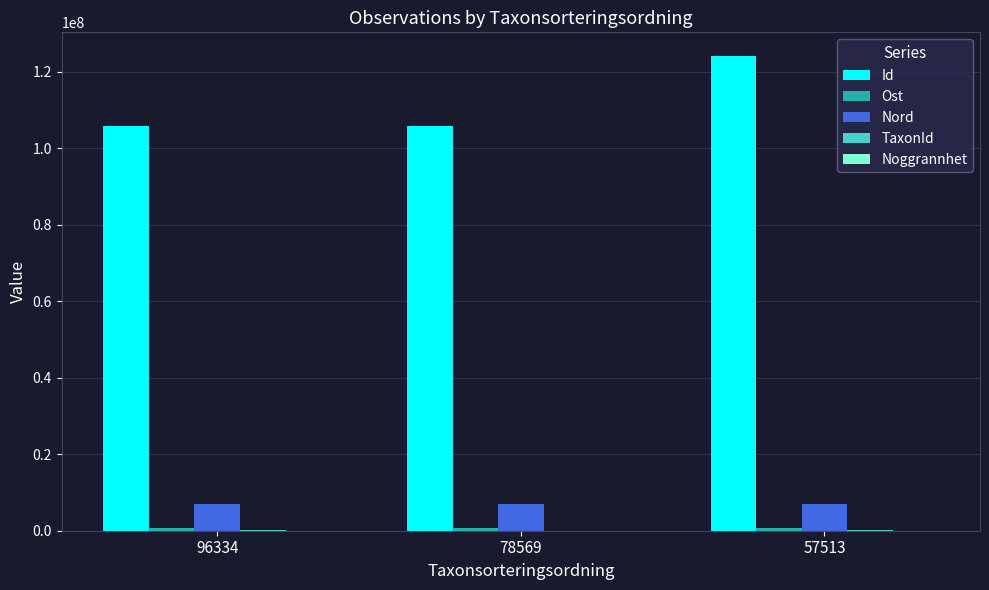

What is the maximum value shown in the chart?

124125770